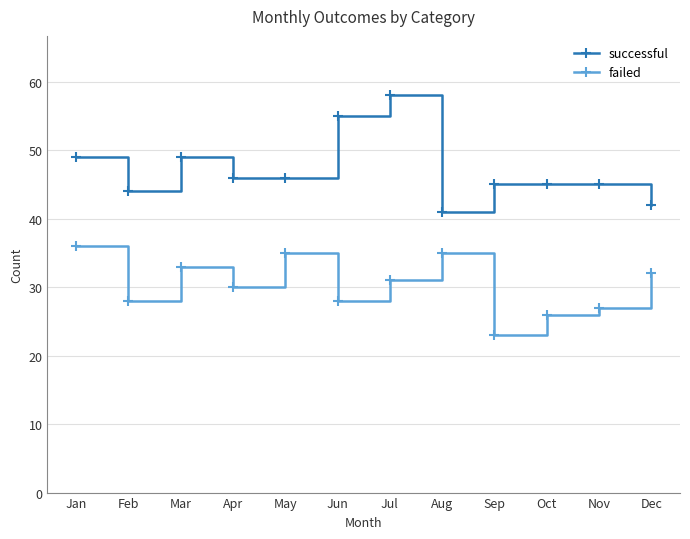

Reading left to right, what are all the values shown in this chart?

successful: 49	44	49	46	46	55	58	41	45	45	45	42
failed: 36	28	33	30	35	28	31	35	23	26	27	32